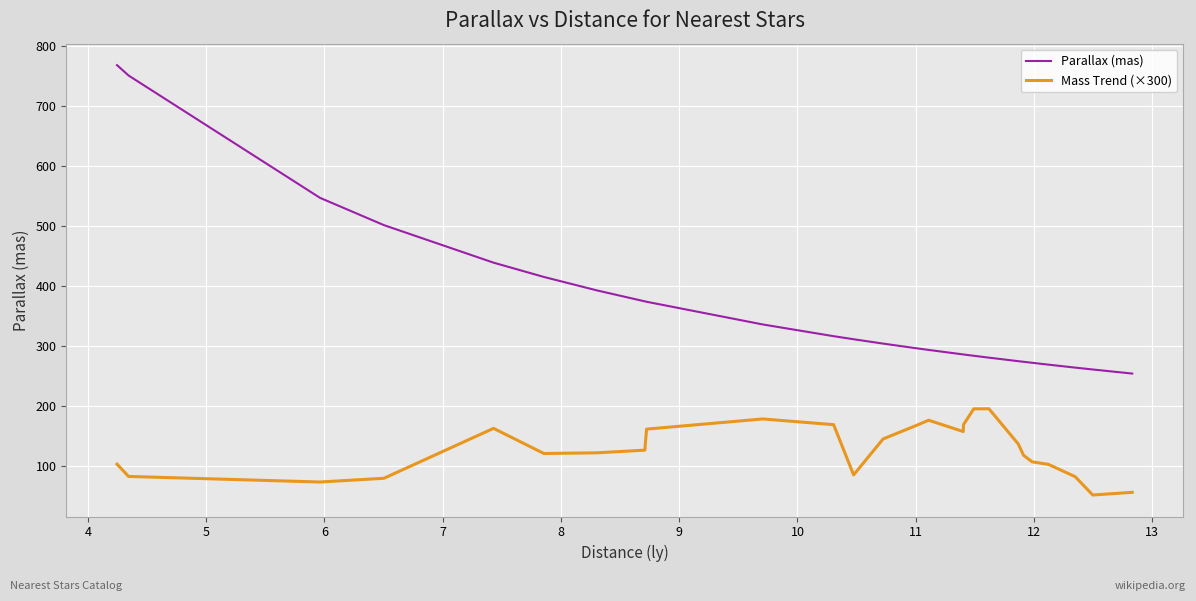

Which series has the largest range (max minus min)?

Parallax (mas)